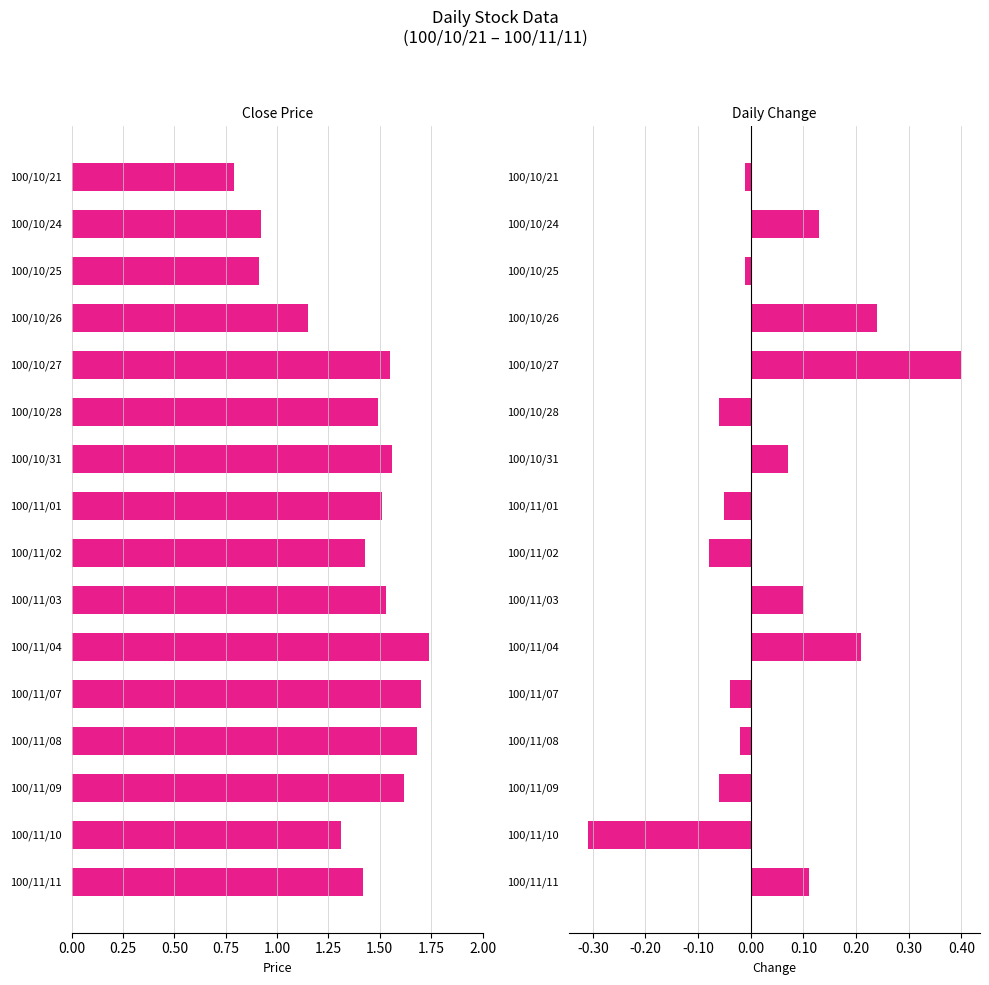

True or false: Daily Change has a value of 0.0 at 100/10/31.

False